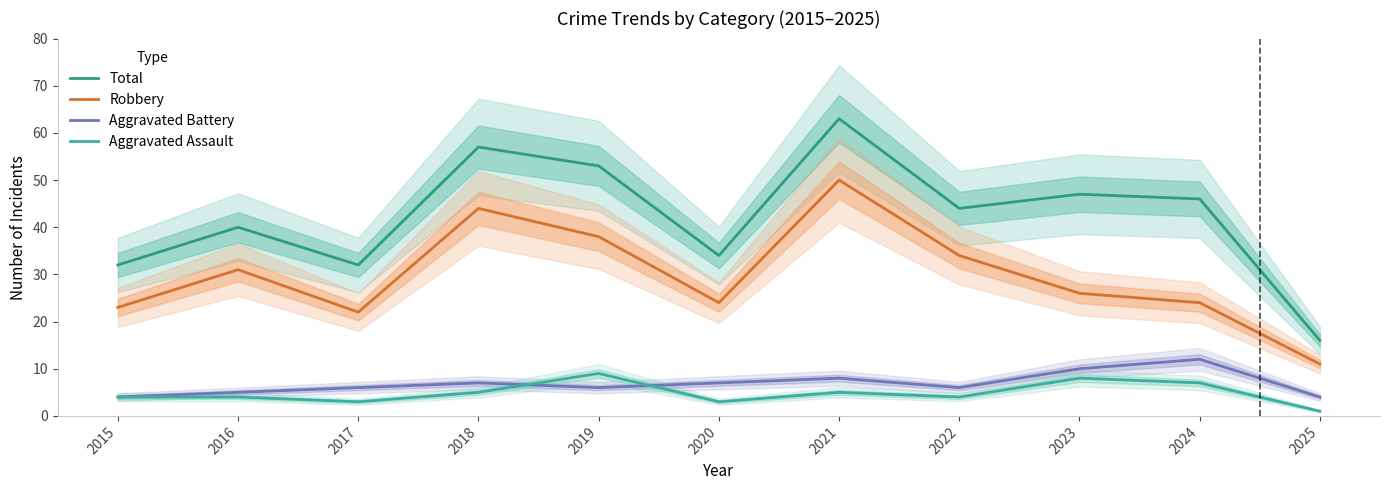

Which series has the widest spread of values?

Total